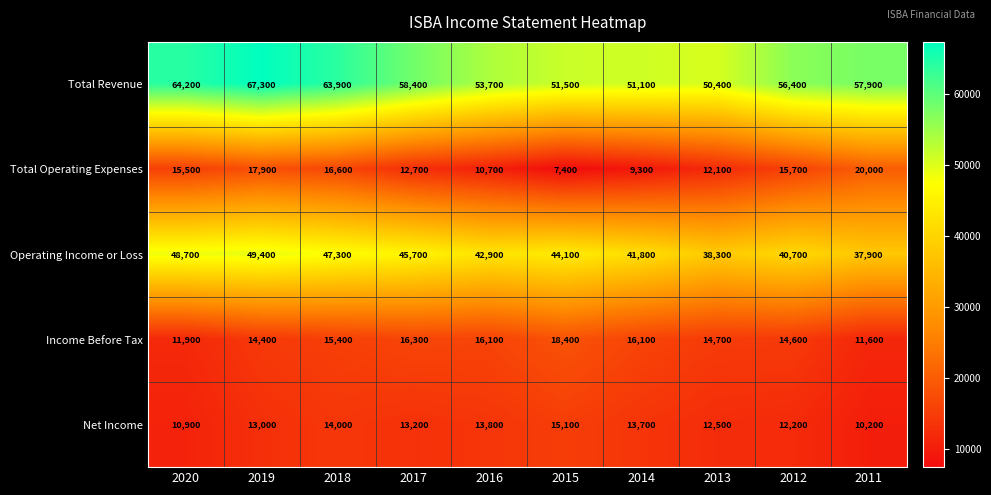

At how many categories does at least one series exceed 30437?

10